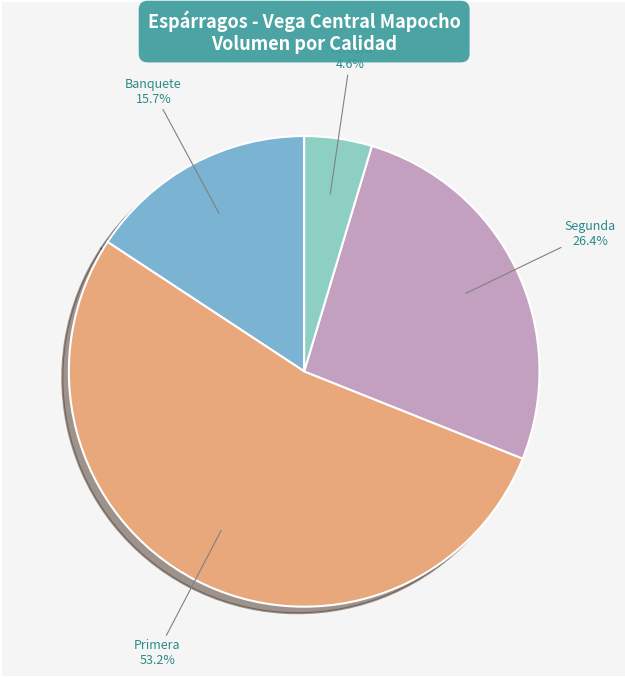

Between Segunda and Primera, which is larger?

Primera